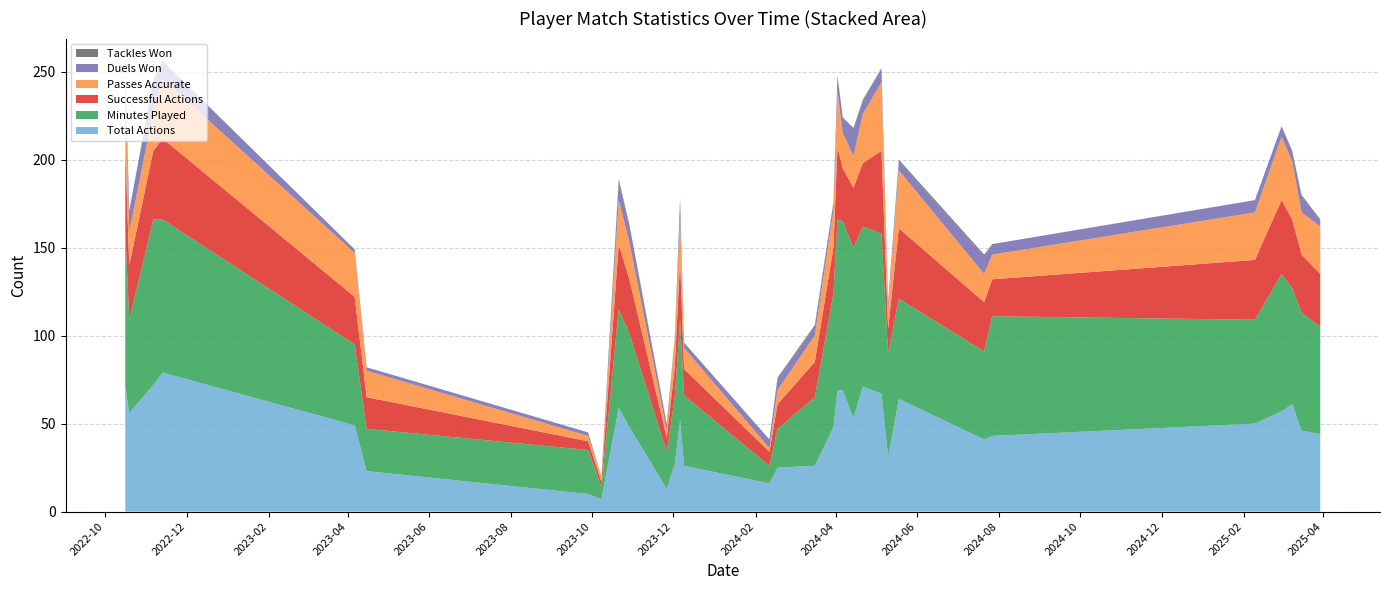

Reading right to left, list all the values displayed in this chart.

Total Actions: 44	46	61	57	50	43	41	64	31	67	71	53	69	69	48	26	25	16	26	52	27	13	48	59	7	10	23	49	79	72	56	71
Minutes Played: 61	67	66	78	59	68	50	57	59	91	91	97	96	97	76	39	22	10	40	57	38	21	53	56	7	25	24	46	87	94	53	88
Successful Actions: 30	33	39	42	34	21	28	40	14	47	36	34	30	41	26	20	14	8	15	34	17	8	31	37	3	5	18	27	46	39	31	47
Passes Accurate: 27	24	33	36	27	14	16	33	11	39	28	18	20	32	21	15	8	2	12	24	16	4	21	25	3	3	15	25	34	22	19	40
Duels Won: 3	9	6	6	7	6	10	5	2	8	7	16	9	8	4	5	6	5	3	10	1	3	10	10	0	2	2	2	10	17	12	7
Tackles Won: 1	1	0	0	0	0	1	1	2	0	1	0	0	1	1	1	1	0	0	1	0	1	0	2	0	0	0	0	0	1	0	1